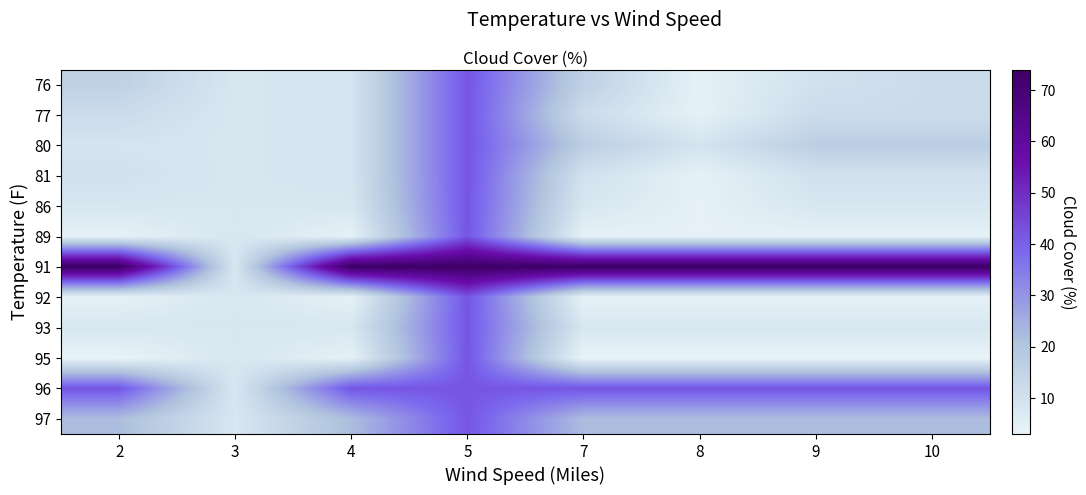

What is the greatest value displayed?

74